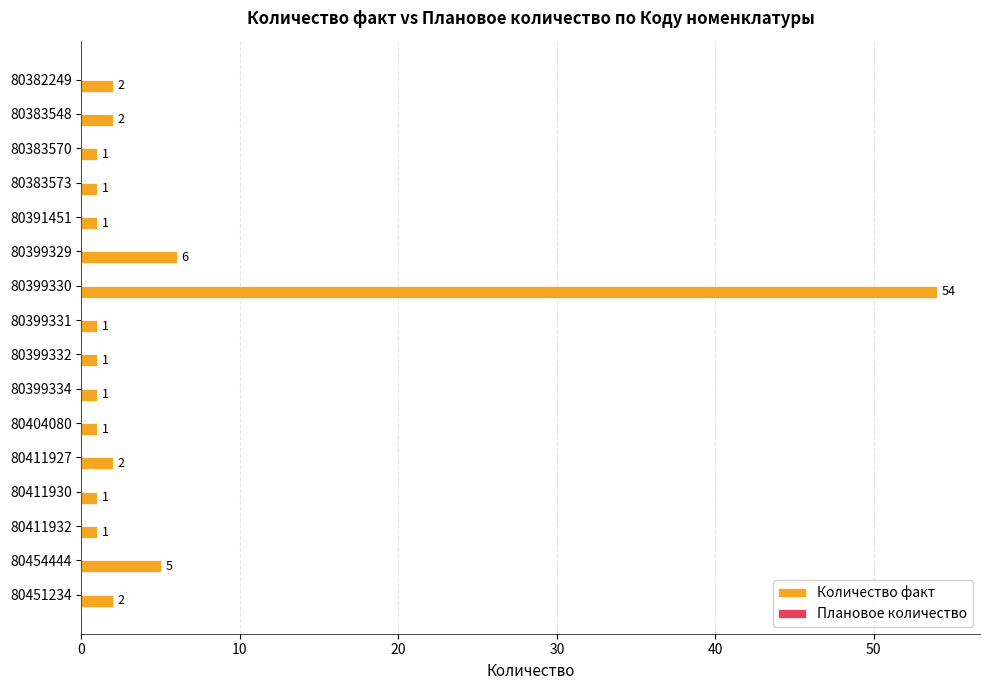

What is the minimum value shown in the chart?

1